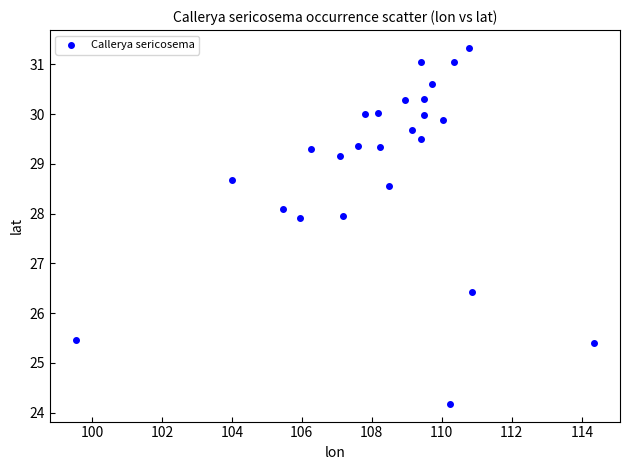

What is the range of X values (max minus min)?

14.8